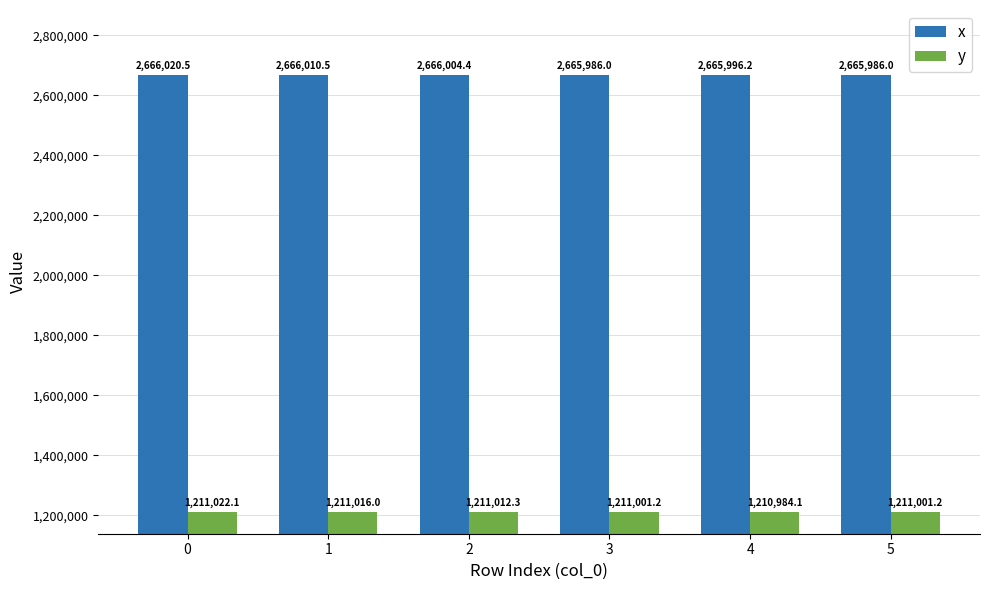

What value does the y series have at 1?

1211016.0